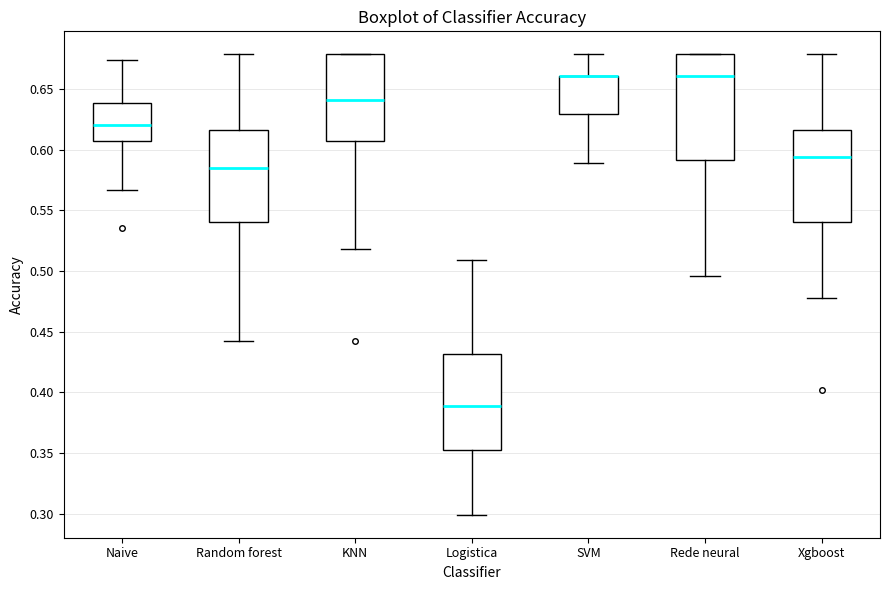

Reading left to right, transcribe this box plot: for each box, give where its median line is, the range the box spans, and where its two whiskers end, as read against the y-axis. The values are not printed on the chart, so give them approximately, as read against the axis.

Naive: median 0.620, box 0.605 to 0.640, whiskers 0.565 to 0.675
Random forest: median 0.585, box 0.540 to 0.615, whiskers 0.440 to 0.680
KNN: median 0.640, box 0.605 to 0.680, whiskers 0.520 to 0.680
Logistica: median 0.390, box 0.355 to 0.430, whiskers 0.300 to 0.510
SVM: median 0.660 (drawn on the box's upper edge), box 0.630 to 0.660, whiskers 0.590 to 0.680
Rede neural: median 0.660, box 0.590 to 0.680, whiskers 0.495 to 0.680
Xgboost: median 0.595, box 0.540 to 0.615, whiskers 0.480 to 0.680